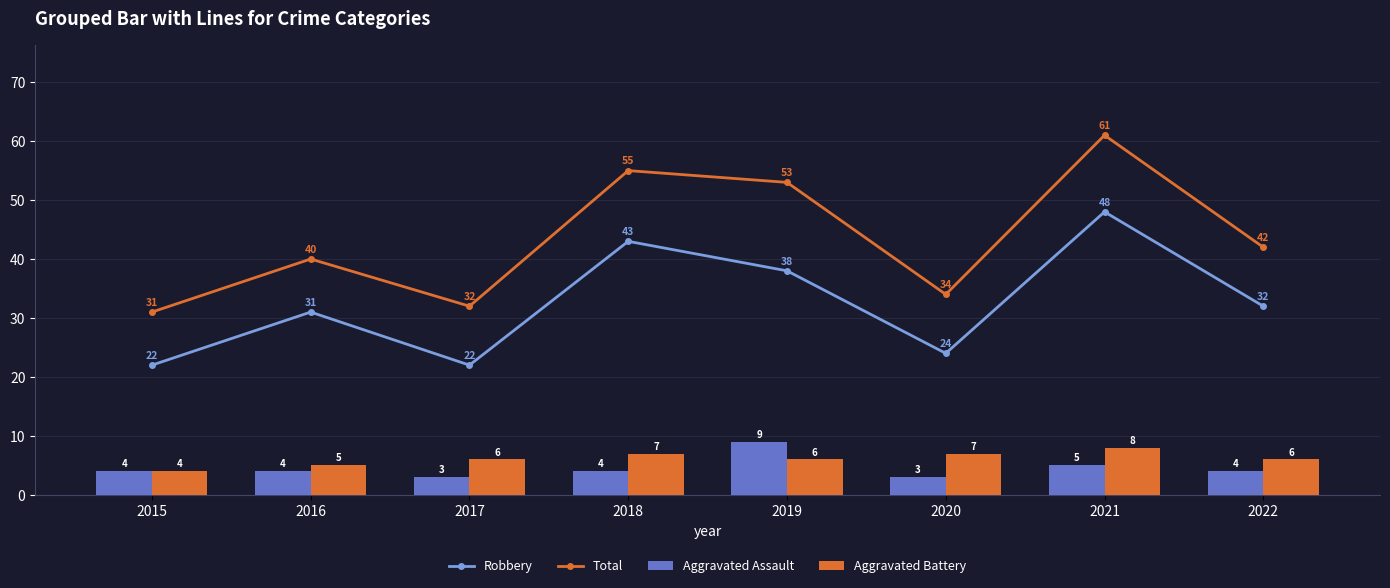

What is the sum of all Robbery values?

260